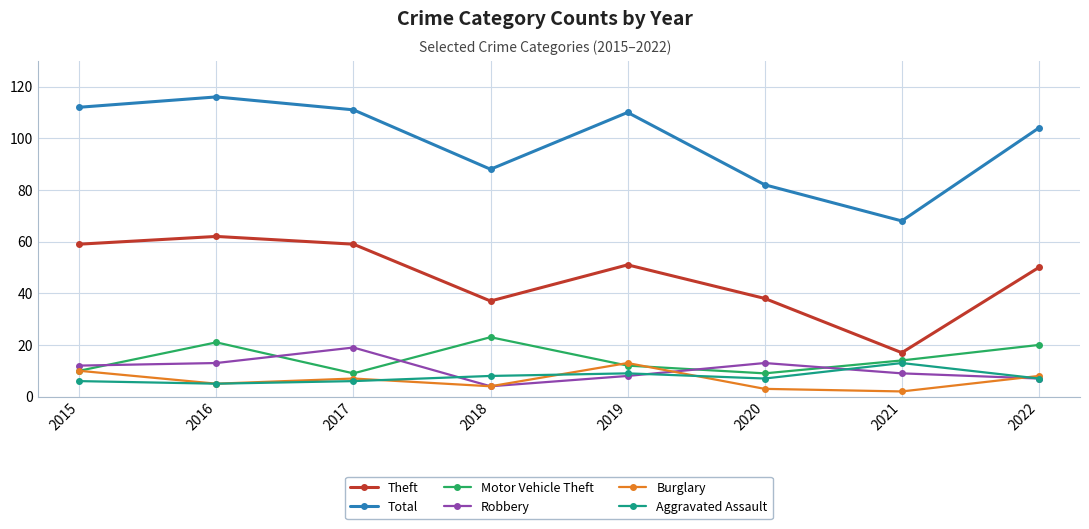

Is it true that Total equals 110 at 2019?

True